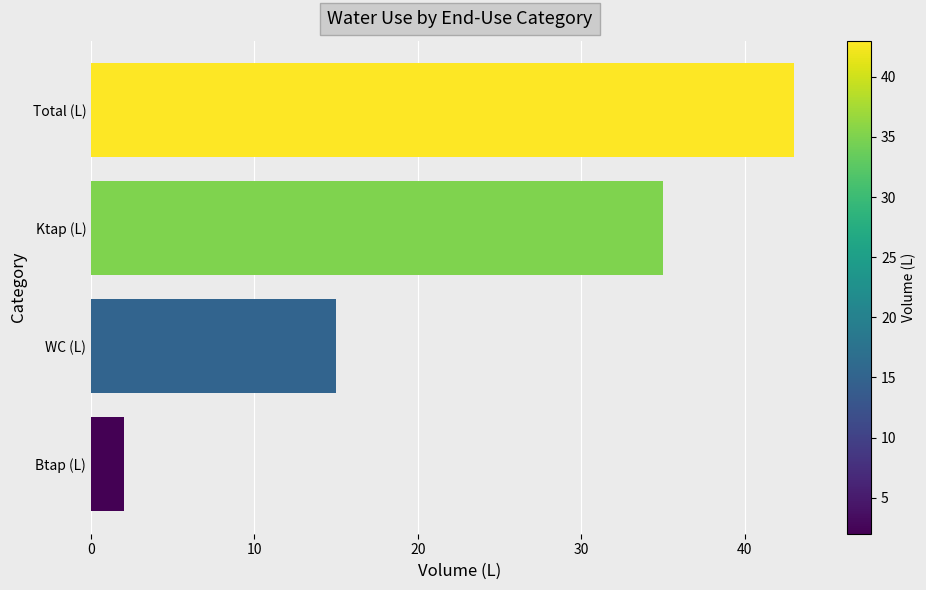

At which label is the value closest to 22?

WC (L)